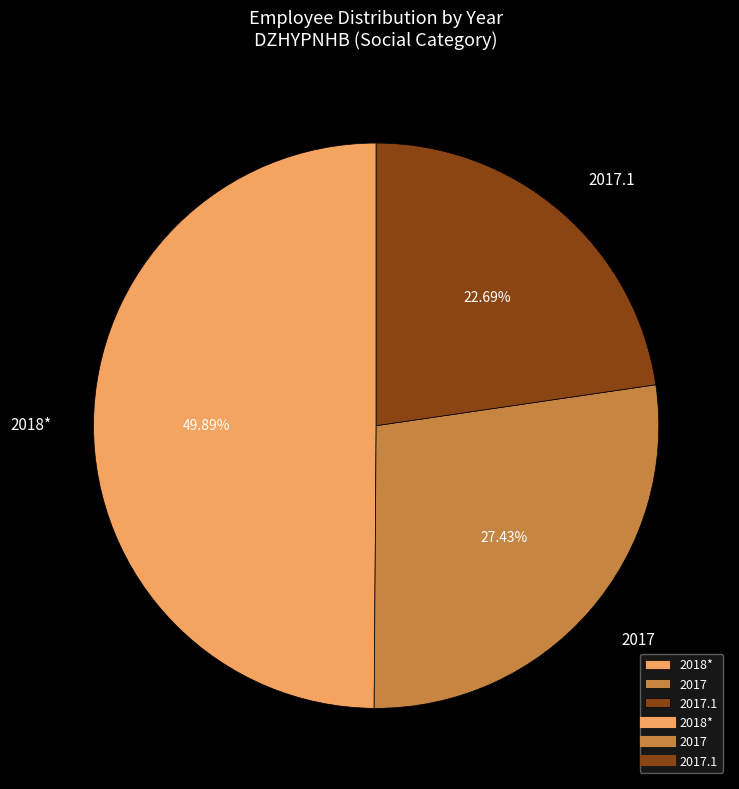

To the nearest percent, what is the average slice percentage?

33%